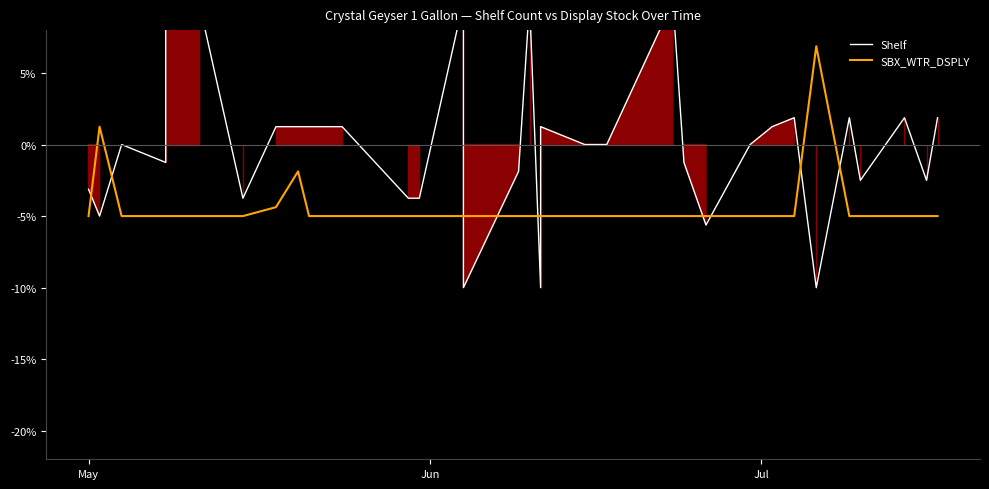

How many categories are shown in the chart?

40